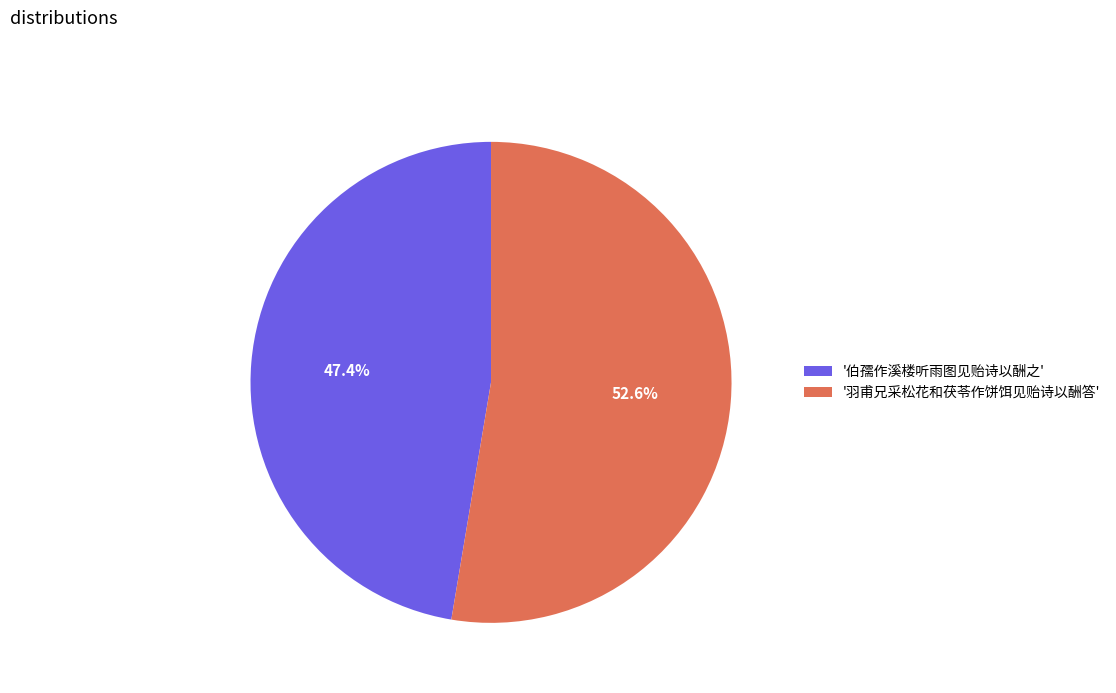

To the nearest percent, what is the difference between the largest and smallest slice percentages?

5%